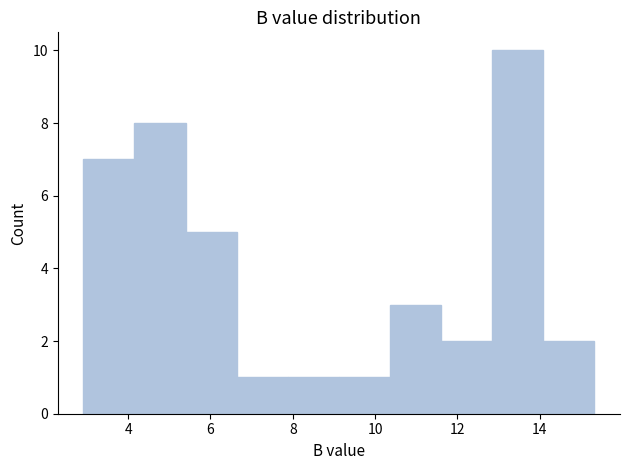

What is the height of the bar covering 12.8 to 14.0 on the x-axis? Neither the bar edges nor the heights are printed on the chart, so give them approximately, as read against the axes.

10